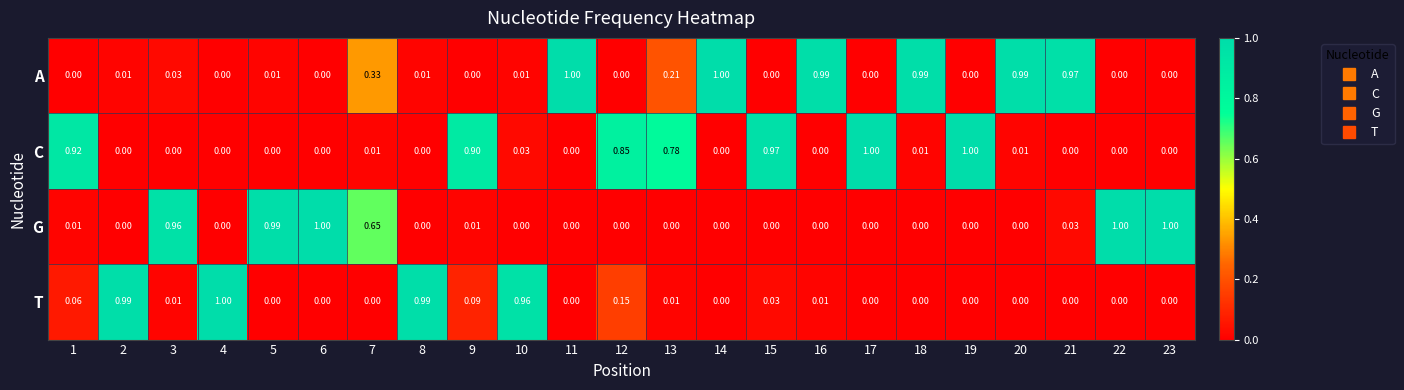

How many distinct data groups are displayed?

4